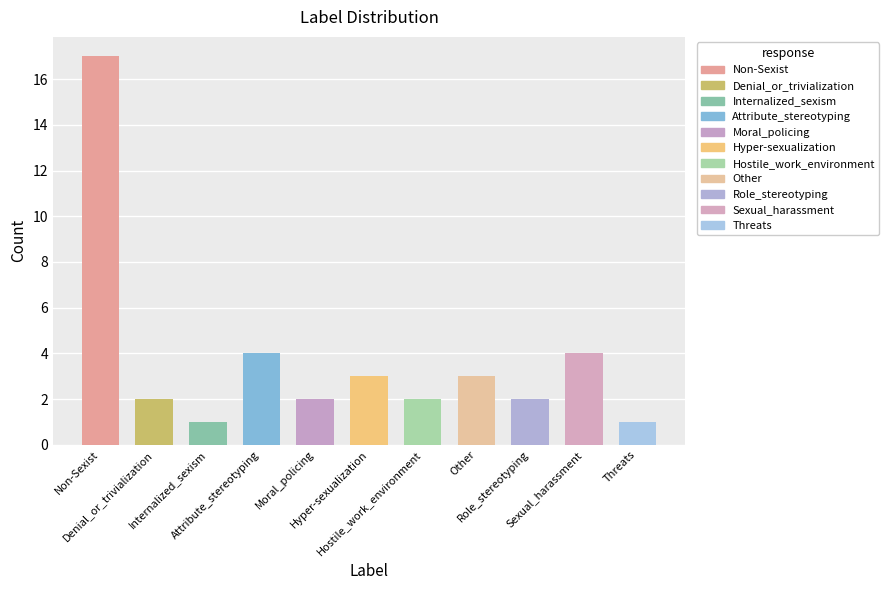

At which label does the data first exceed 3?

Non-Sexist